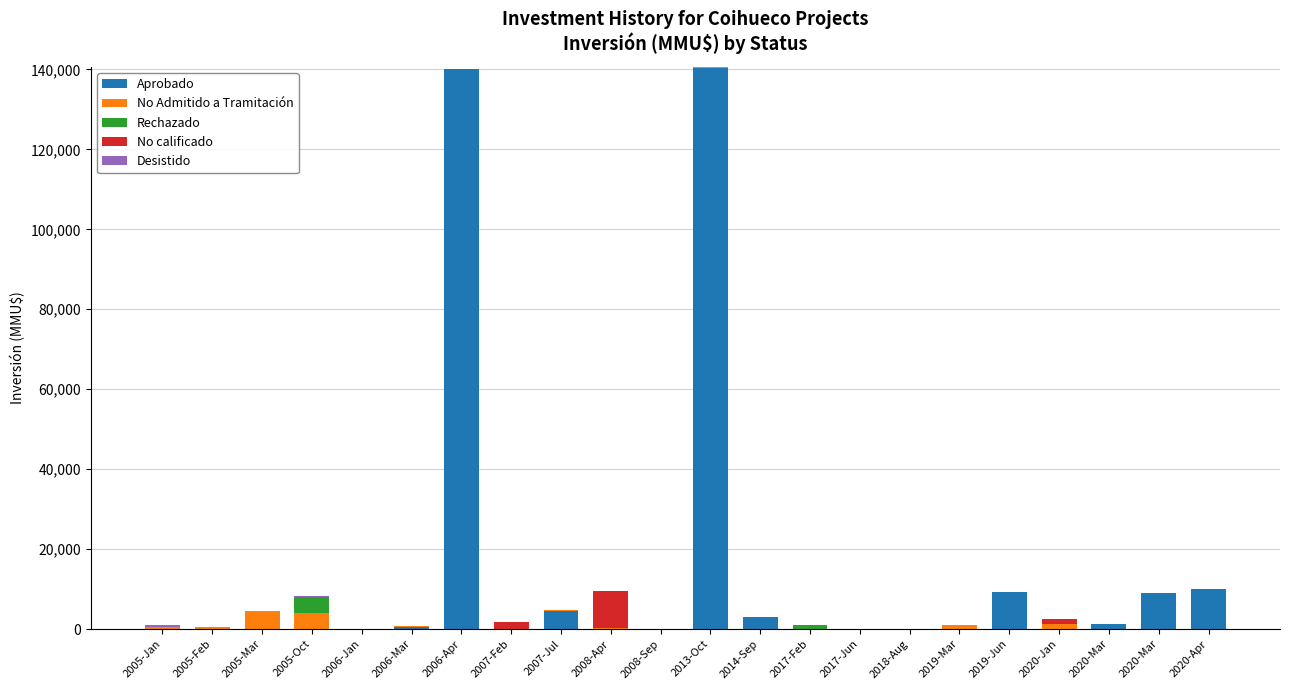

What is the average value of the Rechazado series?

232